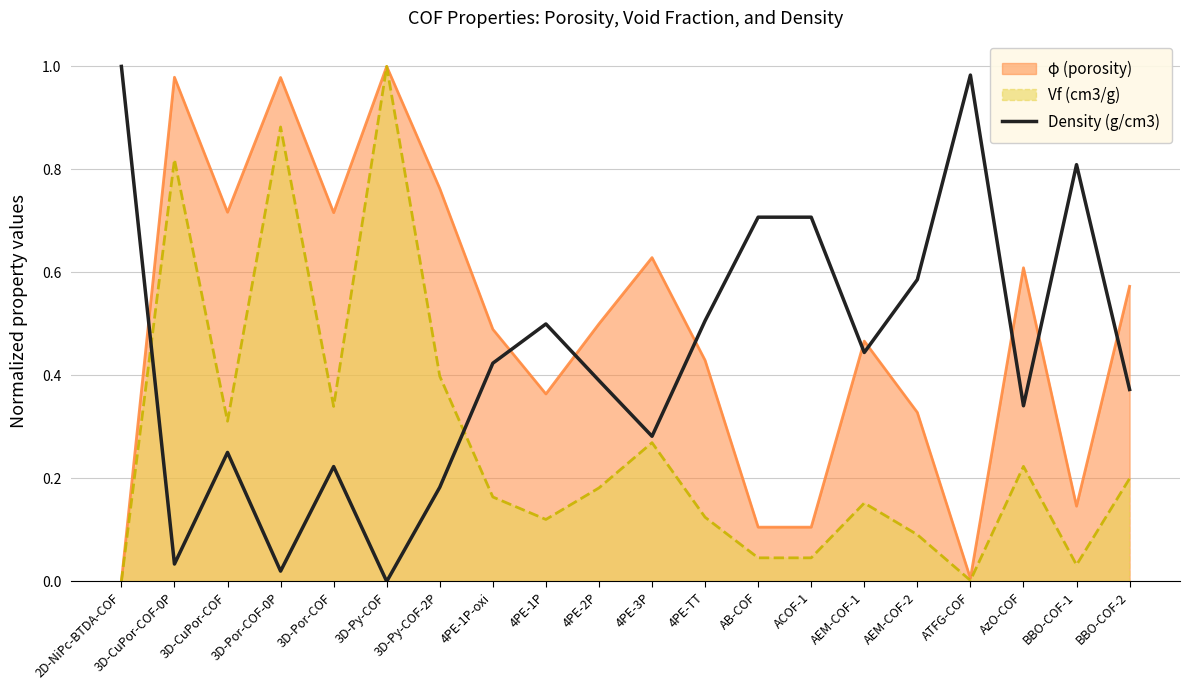

What is the label of the 15th point from the right?

3D-Py-COF